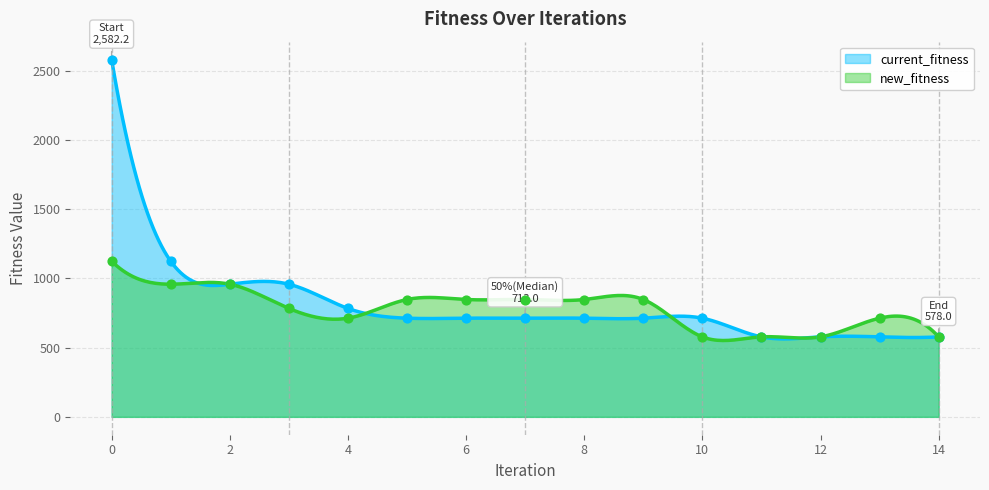

Which series reaches the minimum Y coordinate?

current_fitness